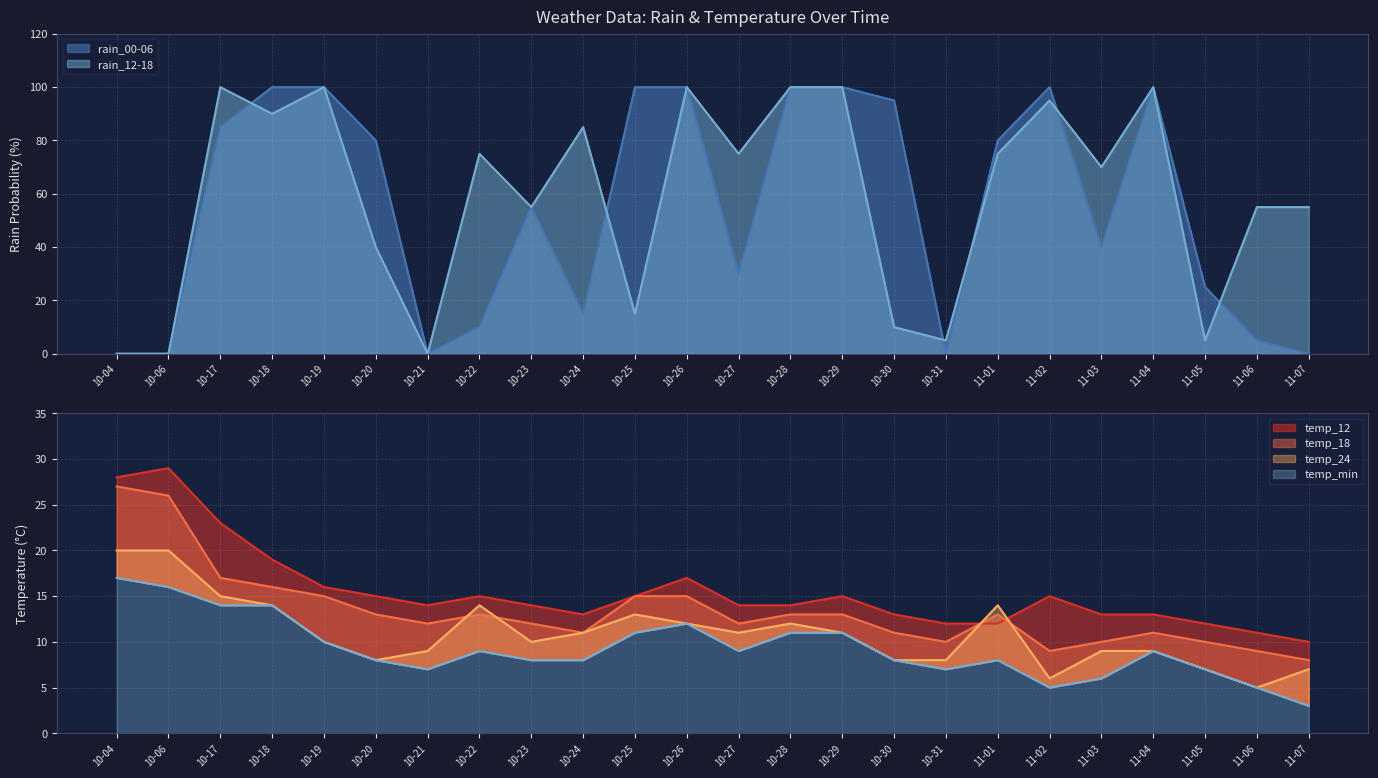

Reading right to left, what are all the values shown in this chart?

rain_00-06: 0	5	25	100	40	100	80	0	95	100	100	30	100	100	15	55	10	0	80	100	100	85	0	0
rain_12-18: 55	55	5	100	70	95	75	5	10	100	100	75	100	15	85	55	75	0	40	100	90	100	0	0
temp_12: 10	11	12	13	13	15	12	12	13	15	14	14	17	15	13	14	15	14	15	16	19	23	29	28
temp_24: 7	5	7	9	9	6	14	8	8	11	12	11	12	13	11	10	14	9	8	10	14	15	20	20
temp_min: 3	5	7	9	6	5	8	7	8	11	11	9	12	11	8	8	9	7	8	10	14	14	16	17
temp_18: 8	9	10	11	10	9	13	10	11	13	13	12	15	15	11	12	13	12	13	15	16	17	26	27